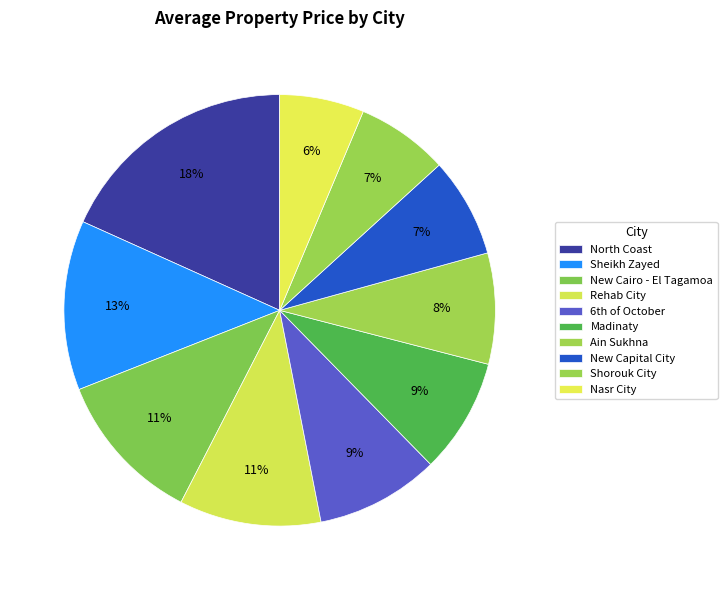

What percentage is NOT represented by Madinaty?

91.4%